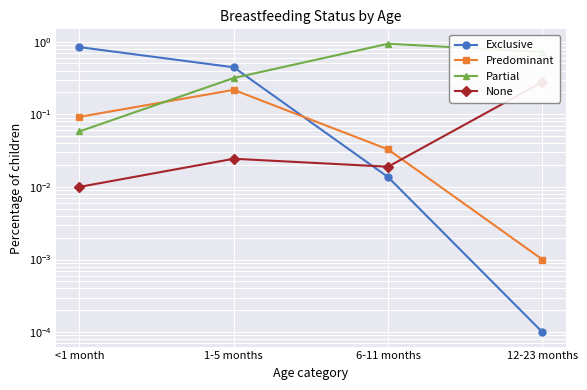

What are all the series names shown in the legend?

Exclusive, Predominant, Partial, None